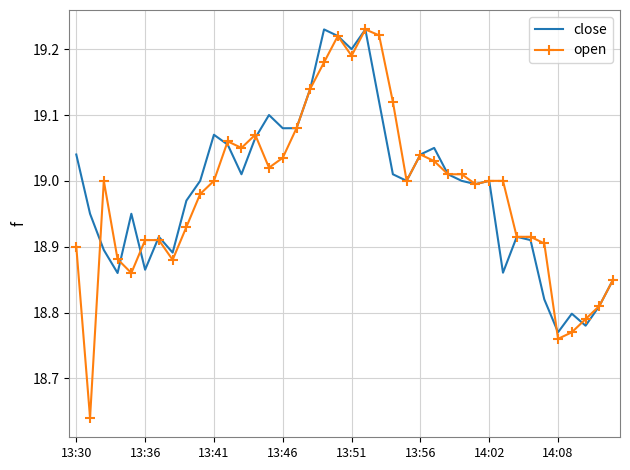

What are all the series names shown in the legend?

close, open